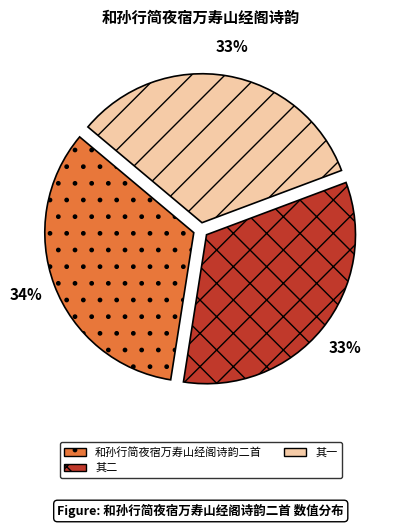

To the nearest percent, what is the average slice percentage?

33%